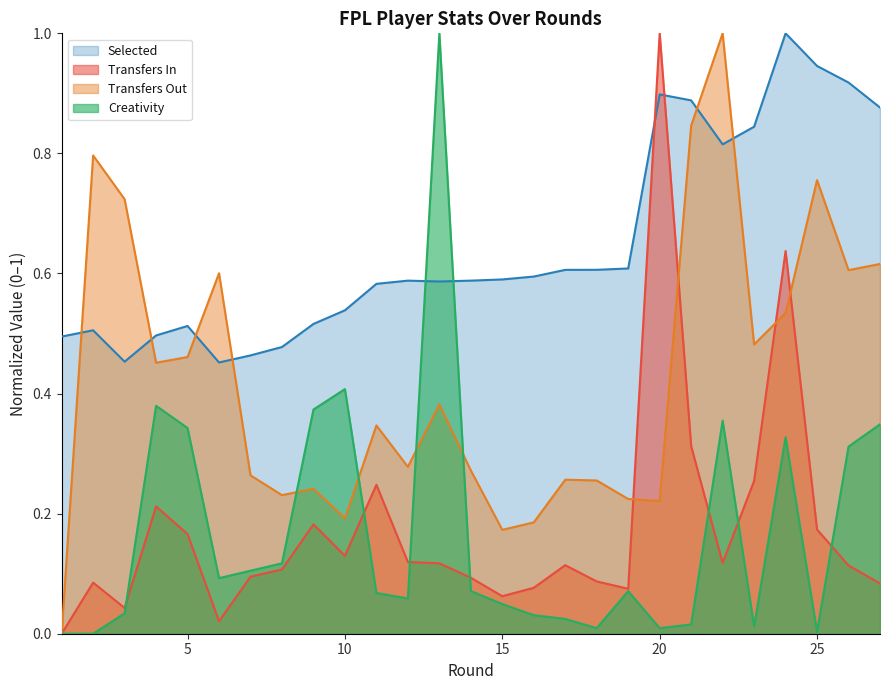

How many lines are shown in the chart?

4